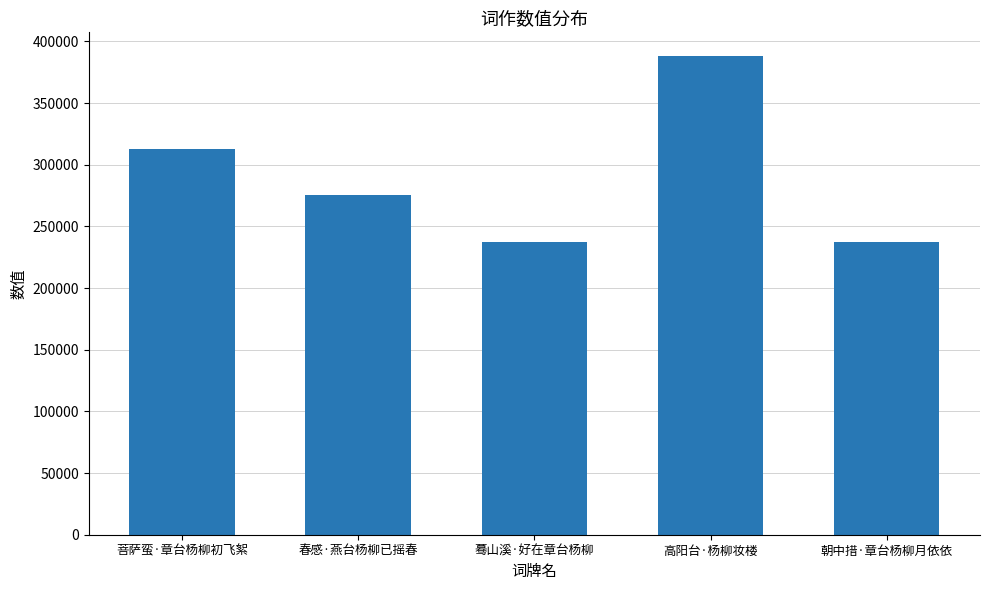

What is the maximum value shown in the chart?

387911